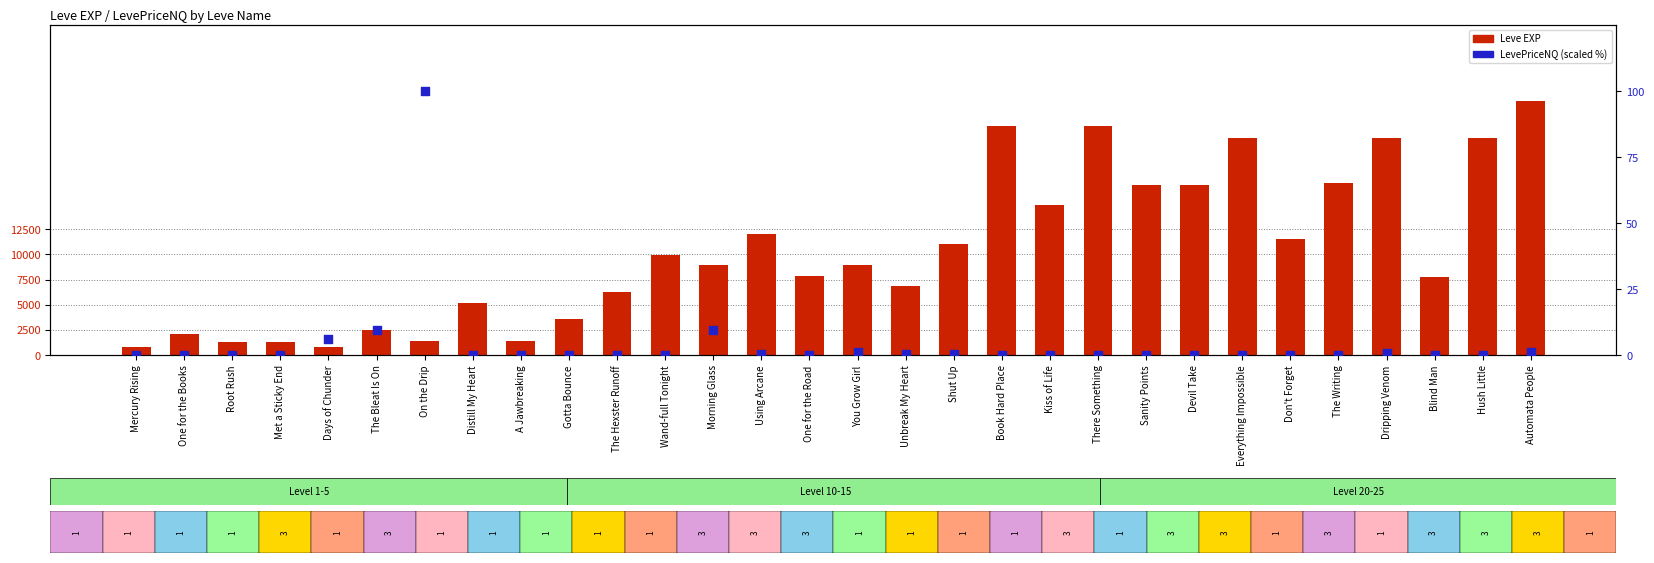

Is the value of Leve EXP at Using Arcane greater than the value of LevePriceNQ (scaled) at Distill My Heart?

Yes